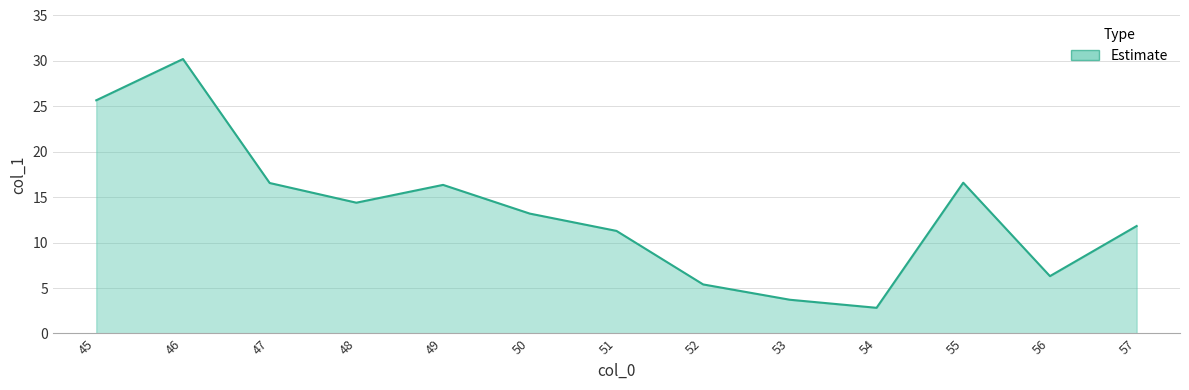

True or false: the data shows 1.4 at 54.

False